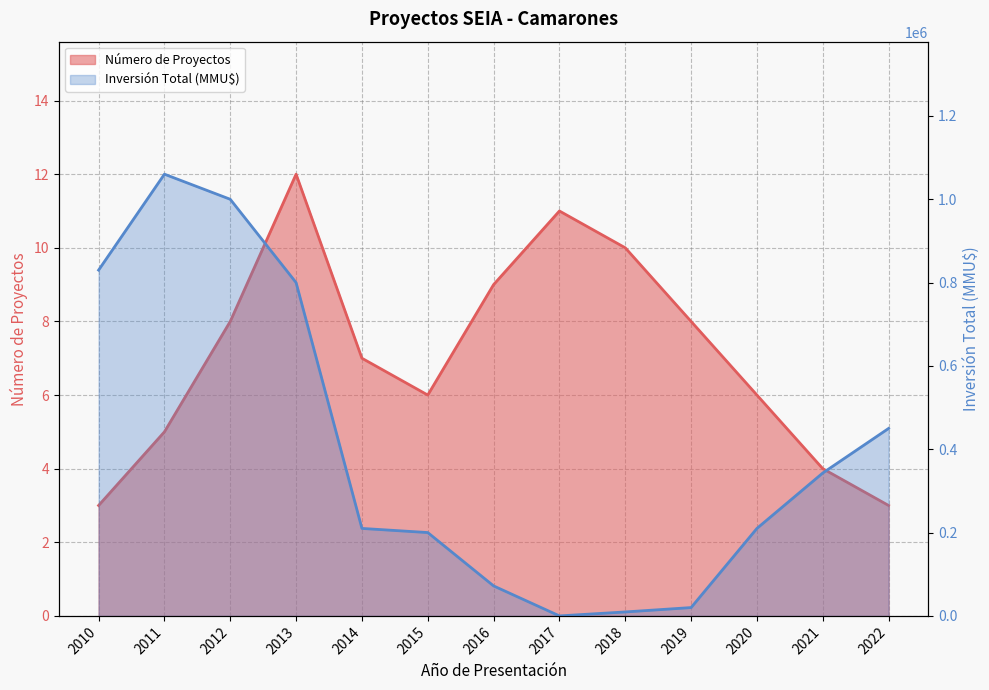

What is the difference between the maximum and minimum values in the Número de Proyectos series?

9